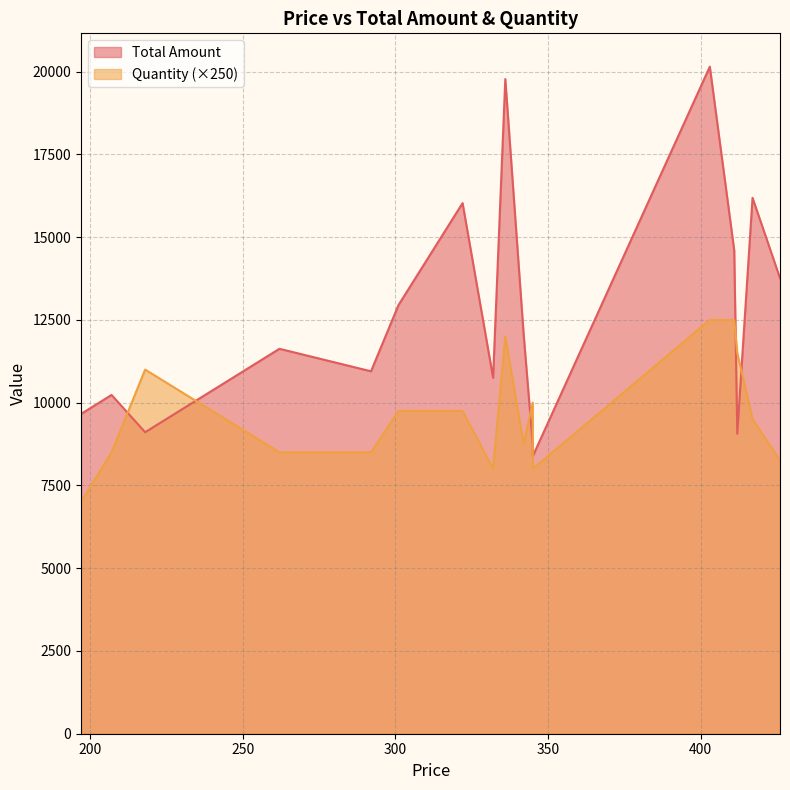

How many data points in Total Amount are less than 11628?

8